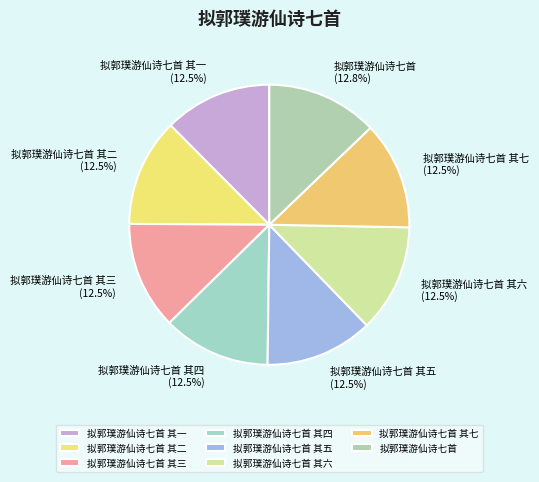

Is there a majority slice in this chart?

No